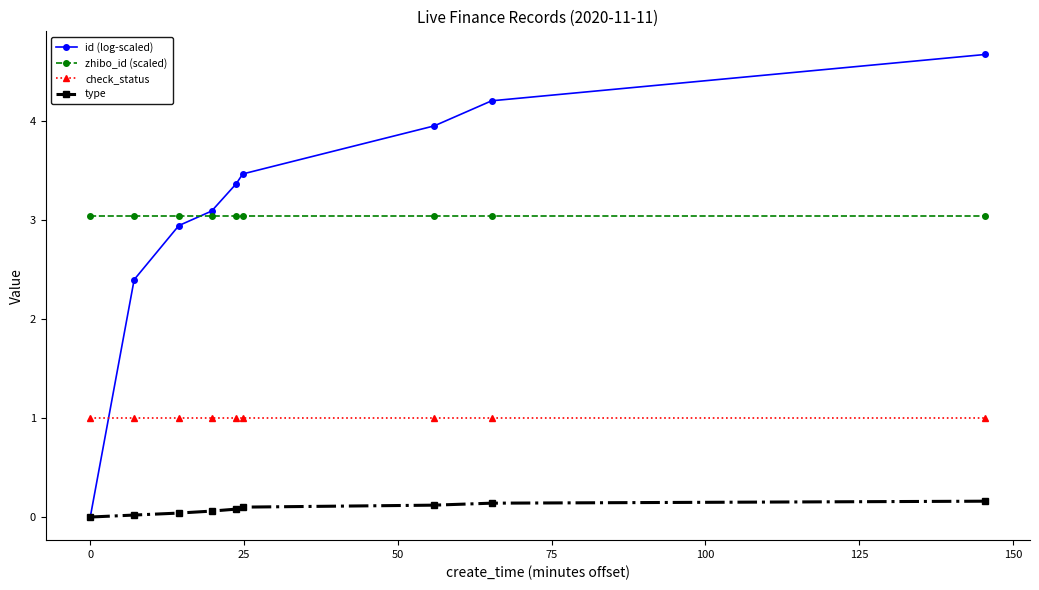

What are all the series names shown in the legend?

id (log-scaled), zhibo_id (scaled), check_status, type